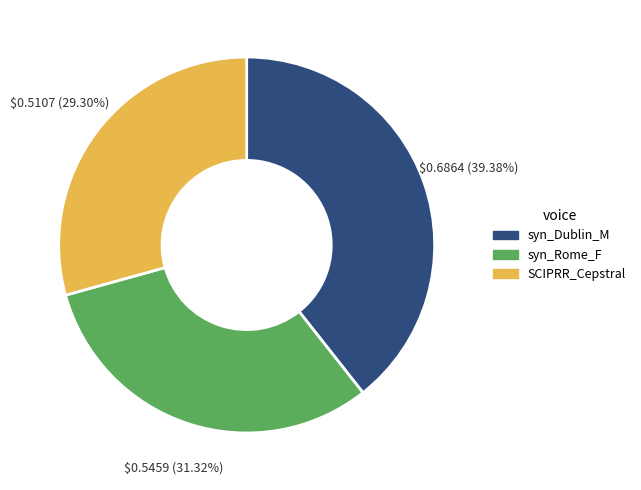

To the nearest percent, what is the average slice percentage?

33%